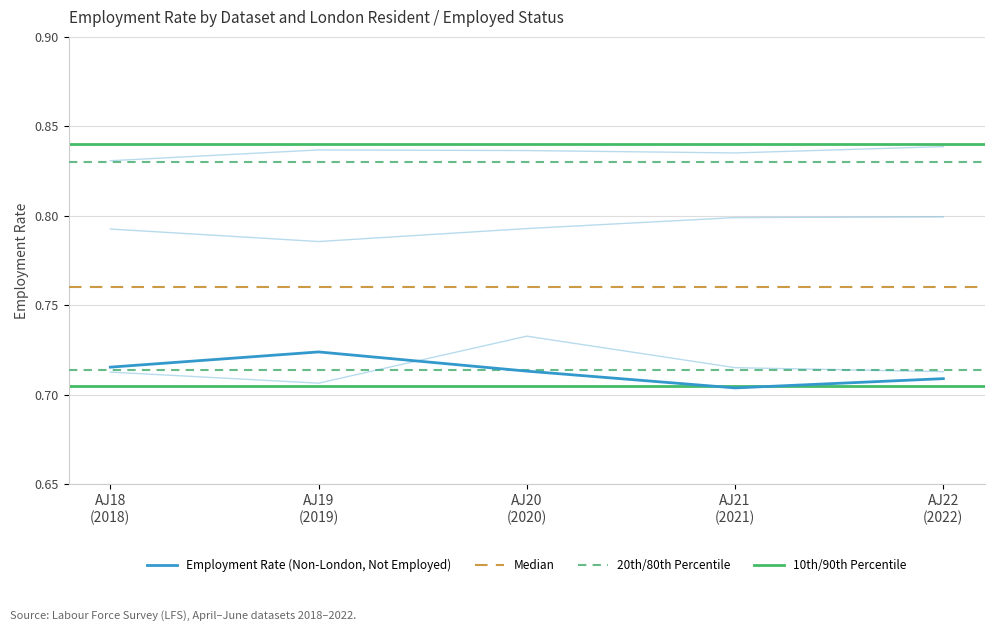

What is the value of the London, Not Employed point at the 4th from the left?

0.8